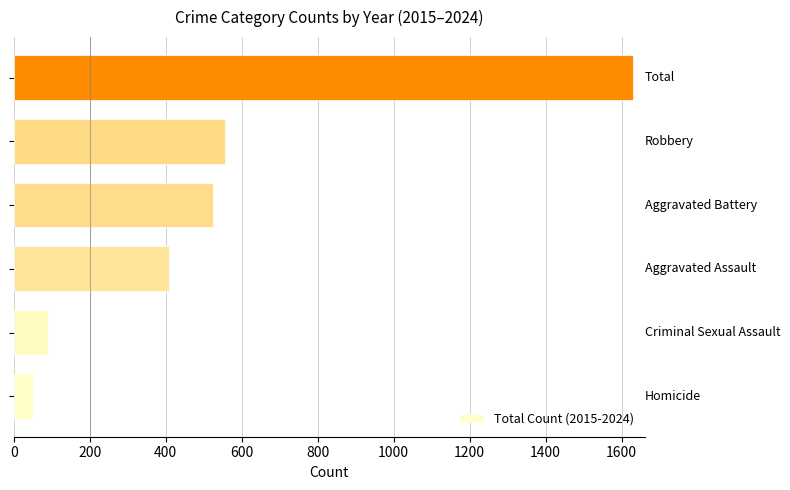

Are the bars grouped side by side (vs. stacked)?

No